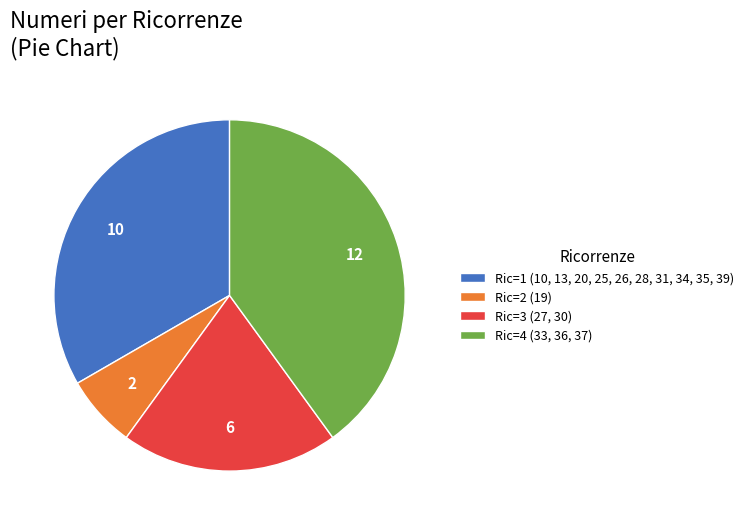

Which slice is the largest?

Ric=4 (33, 36, 37)